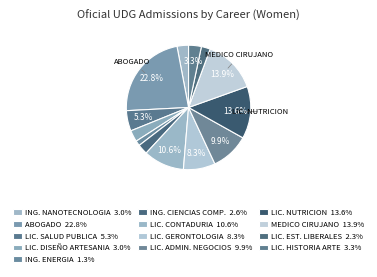

Rank the categories by value from highest to lowest.

ABOGADO, MEDICO CIRUJANO Y PARTERO, LICENCIATURA EN NUTRICION, LICENCIATURA EN CONTADURIA PUBLICA, LICENCIATURA EN ADMINISTRACION DE NEGOCIOS, LICENCIATURA EN GERONTOLOGIA, LICENCIATURA EN SALUD PUBLICA, LICENCIATURA EN HISTORIA DEL ARTE, INGENIERIA EN NANOTECNOLOGIA, LICENCIATURA EN DISEÑO DE ARTESANIA, INGENIERIA EN CIENCIAS COMPUTACIONALES, LICENCIATURA EN ESTUDIOS LIBERALES, INGENIERIA EN ENERGIA